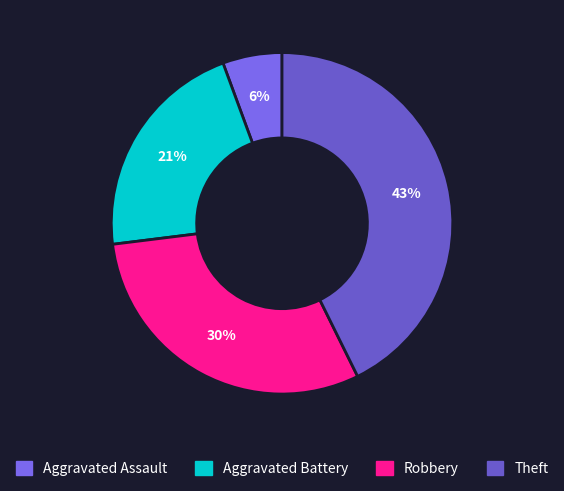

Is it true that Aggravated Assault is 1% of the pie?

False